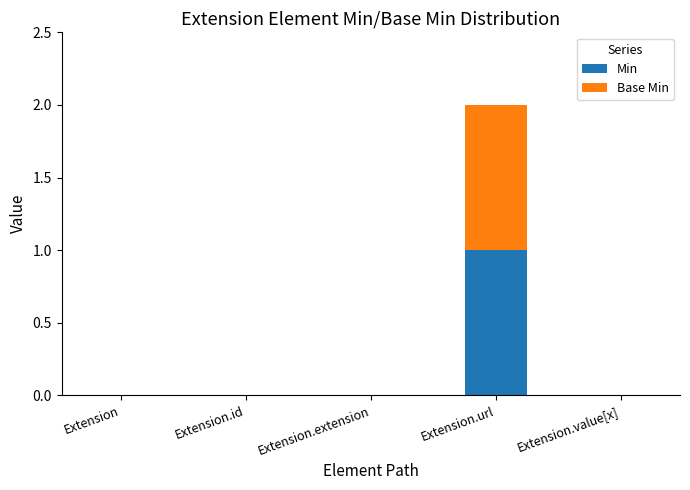

At which category is the sum across all series the highest?

Extension.url